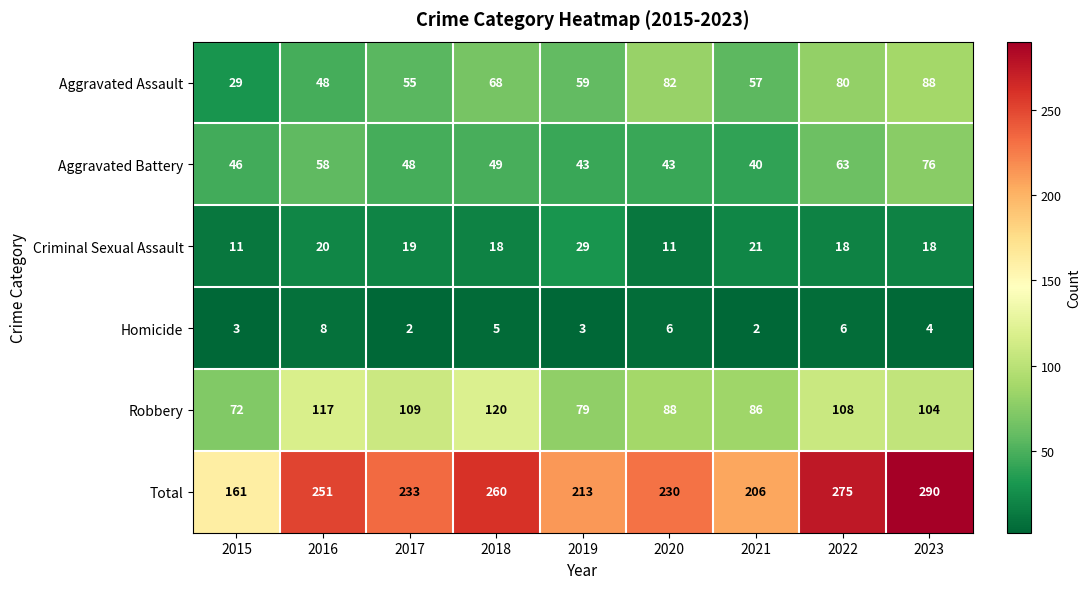

What is the approximate value of Total at 2020, to the nearest 10?

230